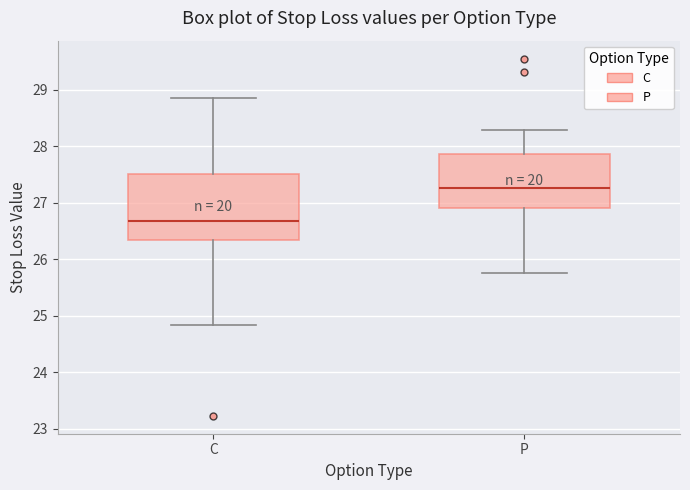

Reading left to right, transcribe this box plot: for each box, give where its median line is, the range the box spans, and where its two whiskers end, as read against the y-axis. The values are not printed on the chart, so give them approximately, as read against the axis.

C: median 26.7, box 26.3 to 27.5, whiskers 24.8 to 28.9
P: median 27.3, box 26.9 to 27.9, whiskers 25.8 to 28.3